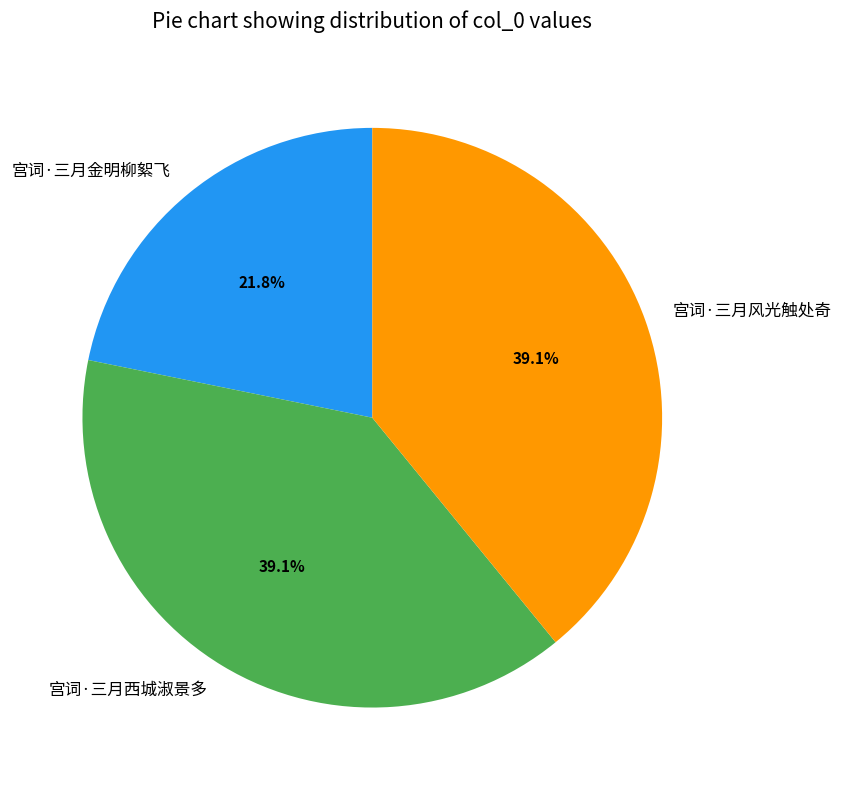

Is it true that 宫词·三月西城淑景多 is 48% of the pie?

False